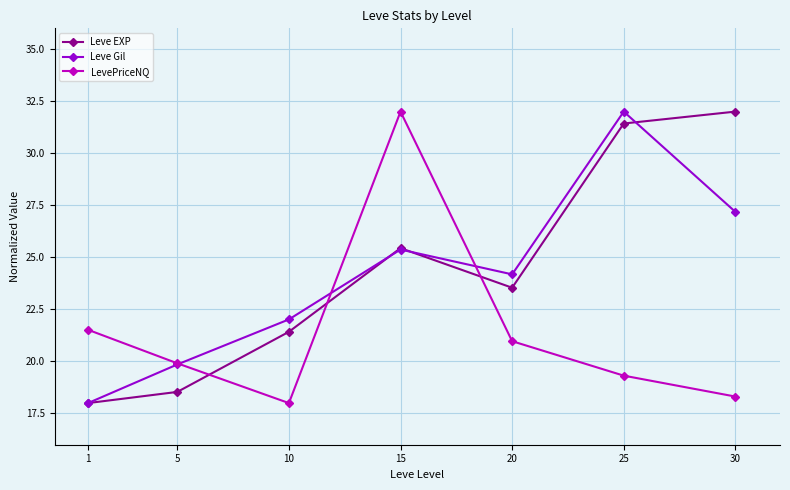

What is the total value across all series at 1?

57.5